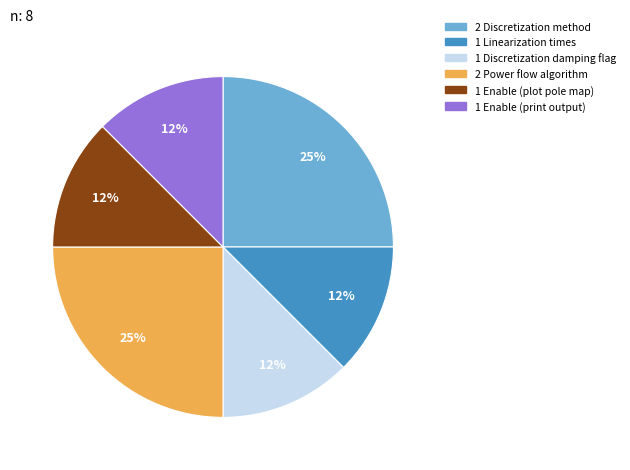

Is there any slice that represents more than half of the pie?

No